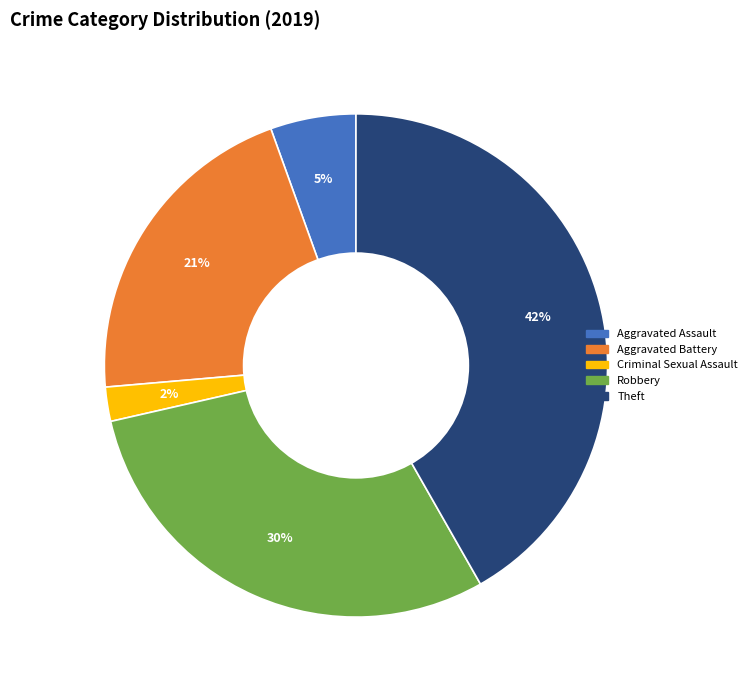

To the nearest percent, what is the difference between the largest and smallest slice percentages?

40%